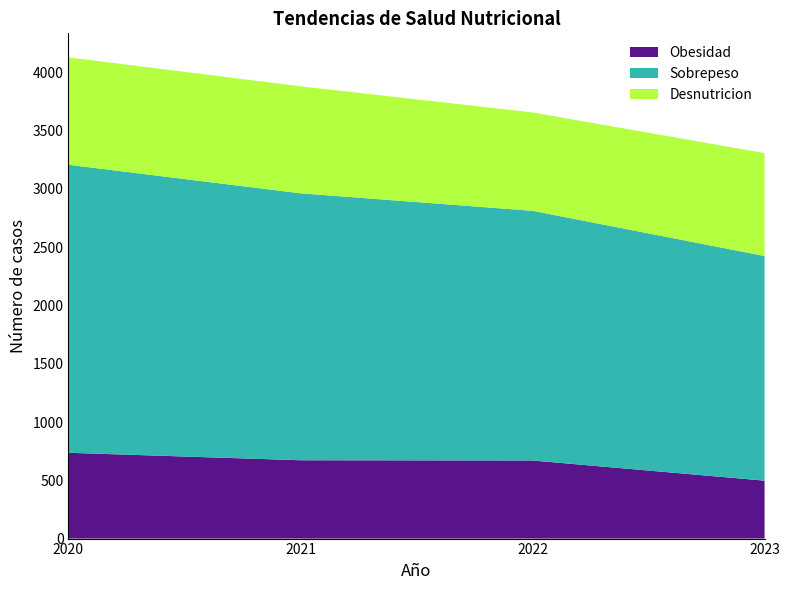

Reading right to left, extract all data points from this chart.

Obesidad: 2023=497	2022=670	2021=672	2020=736
Sobrepeso: 2023=1927	2022=2142	2021=2290	2020=2471
Desnutricion: 2023=883	2022=844	2021=918	2020=921